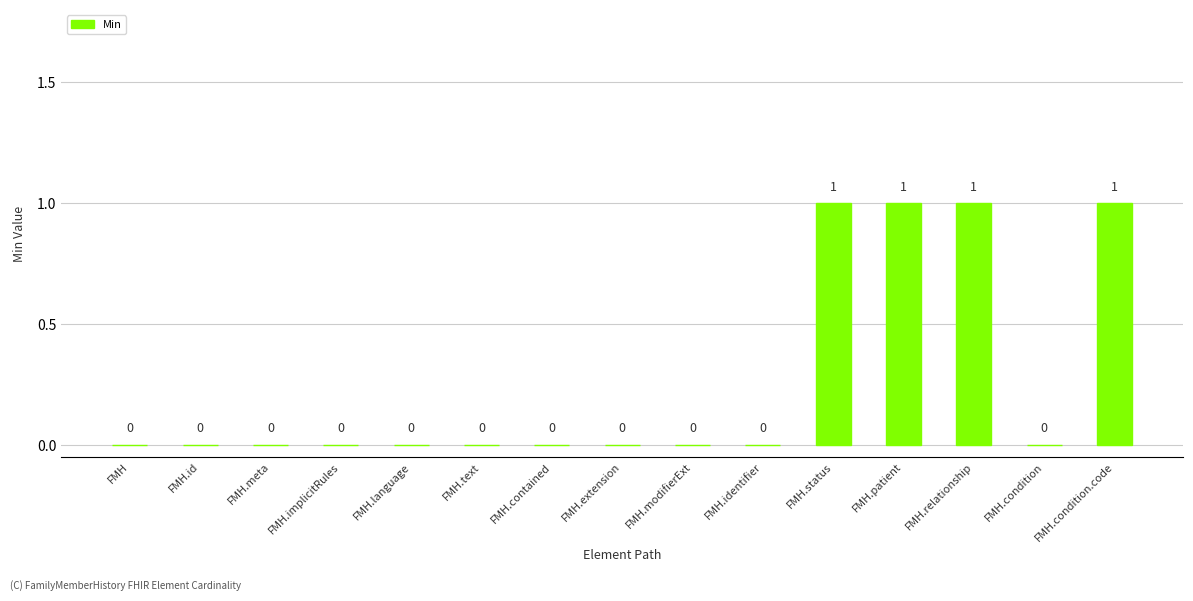

Are the bars grouped side by side (vs. stacked)?

No